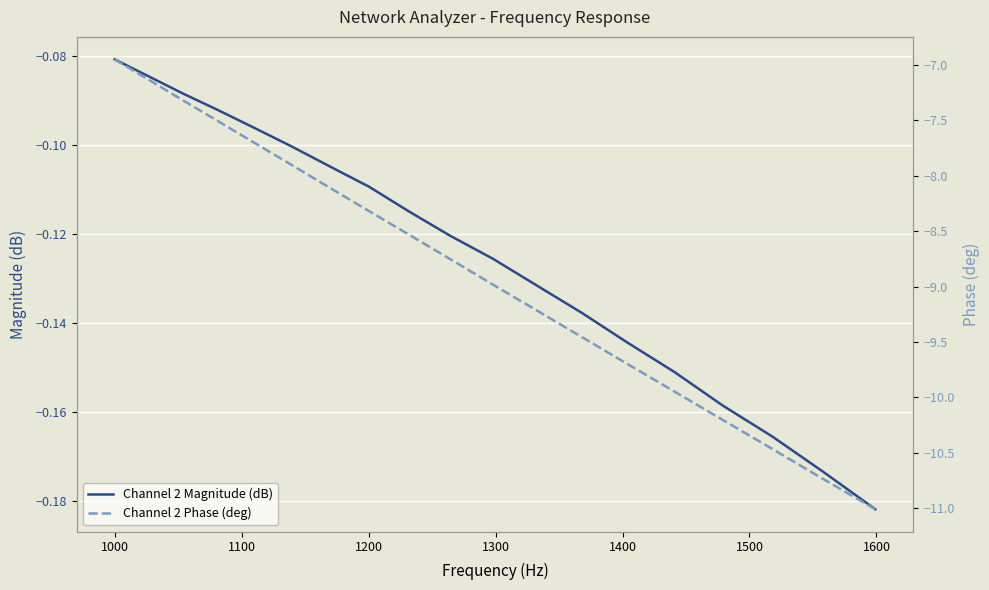

How many lines are shown in the chart?

2